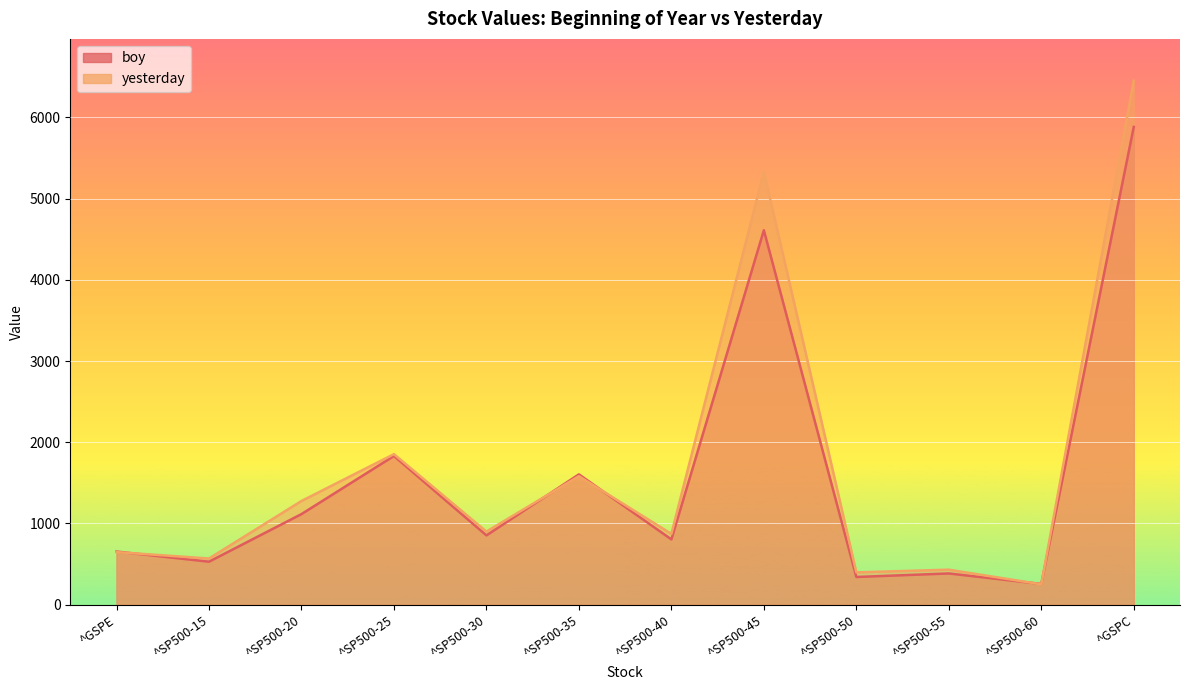

At which label does boy reach its minimum?

^SP500-60